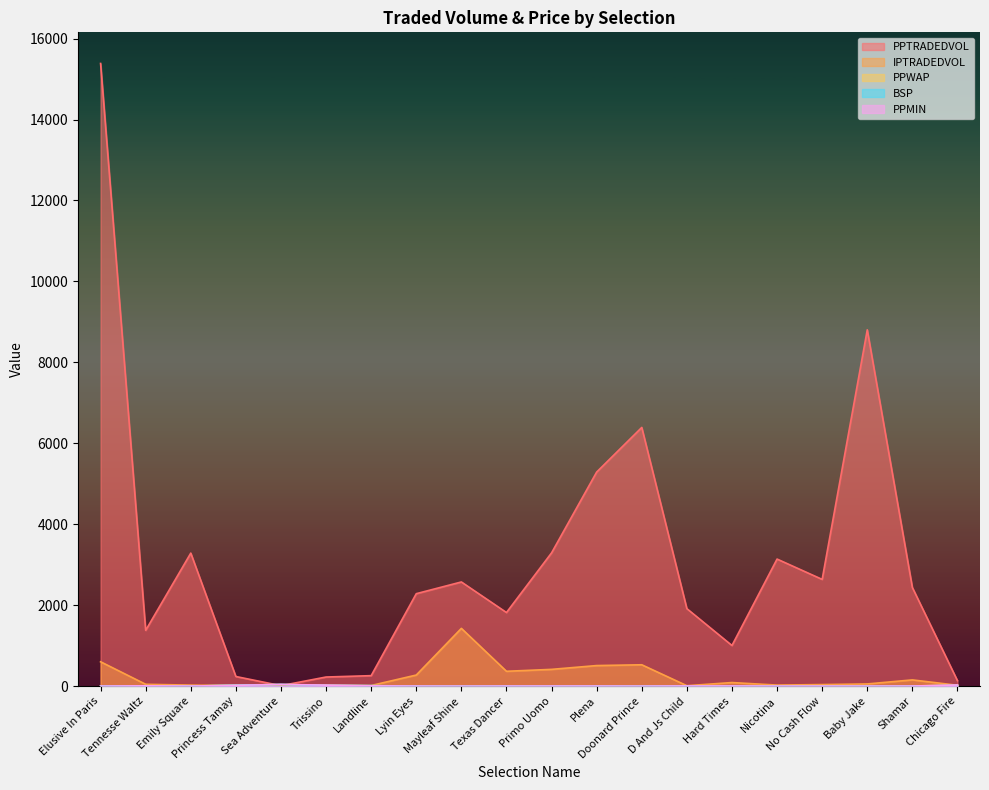

What is the total value across all series at Landline?

312.0